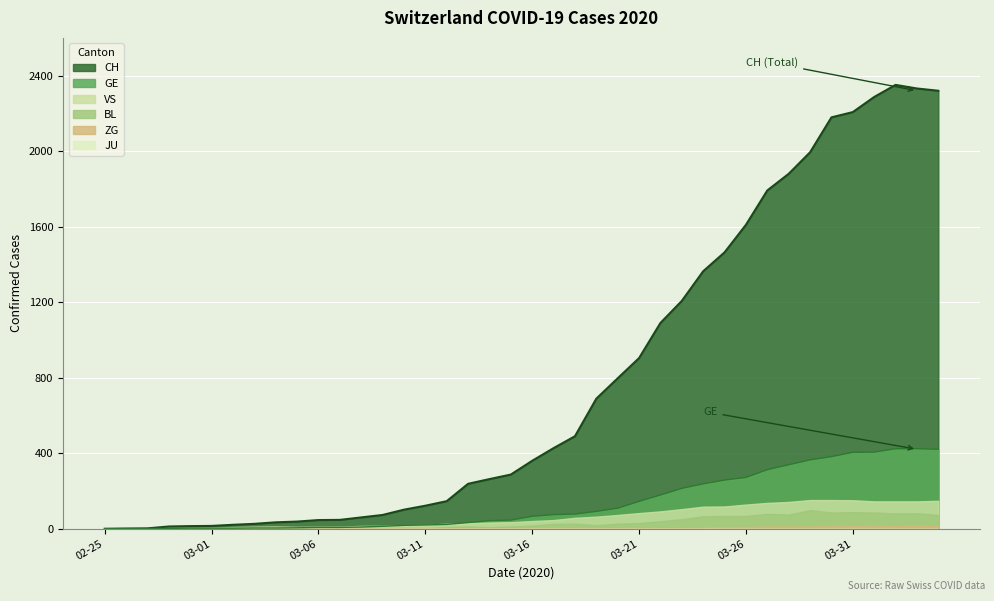

Reading left to right, list all the values displayed in this chart.

CH: 0	1	2	12	14	15	21	26	34	38	46	47	60	73	101	122	146	238	263	287	360	427	490	689	797	904	1090	1207	1364	1464	1610	1792	1880	1994	2179	2207	2287	2351	2332	2320
GE: 0	1	1	2	3	3	3	4	4	5	7	7	9	13	18	20	23	33	43	46	66	75	78	92	109	145	179	214	238	258	272	313	339	365	382	405	406	424	424	421
BL: 0	0	0	0	1	1	1	1	1	1	4	4	4	4	5	3	9	12	8	12	17	26	27	19	27	30	40	51	66	68	68	79	75	99	86	88	86	81	82	73
VS: 0	0	0	5	5	6	9	11	12	10	11	11	15	16	19	20	27	29	33	35	41	46	58	64	73	83	92	104	117	118	128	137	142	152	152	151	145	145	145	148
JU: 0	0	0	0	0	0	0	0	0	0	0	0	0	0	0	0	0	0	0	0	0	0	0	0	0	0	0	0	0	0	0	0	0	0	0	0	0	0	0	0
ZG: 0	0	0	0	0	0	0	0	0	0	0	0	0	0	0	0	0	0	0	0	0	0	0	1	1	3	3	3	6	9	10	12	12	12	13	14	13	14	15	14